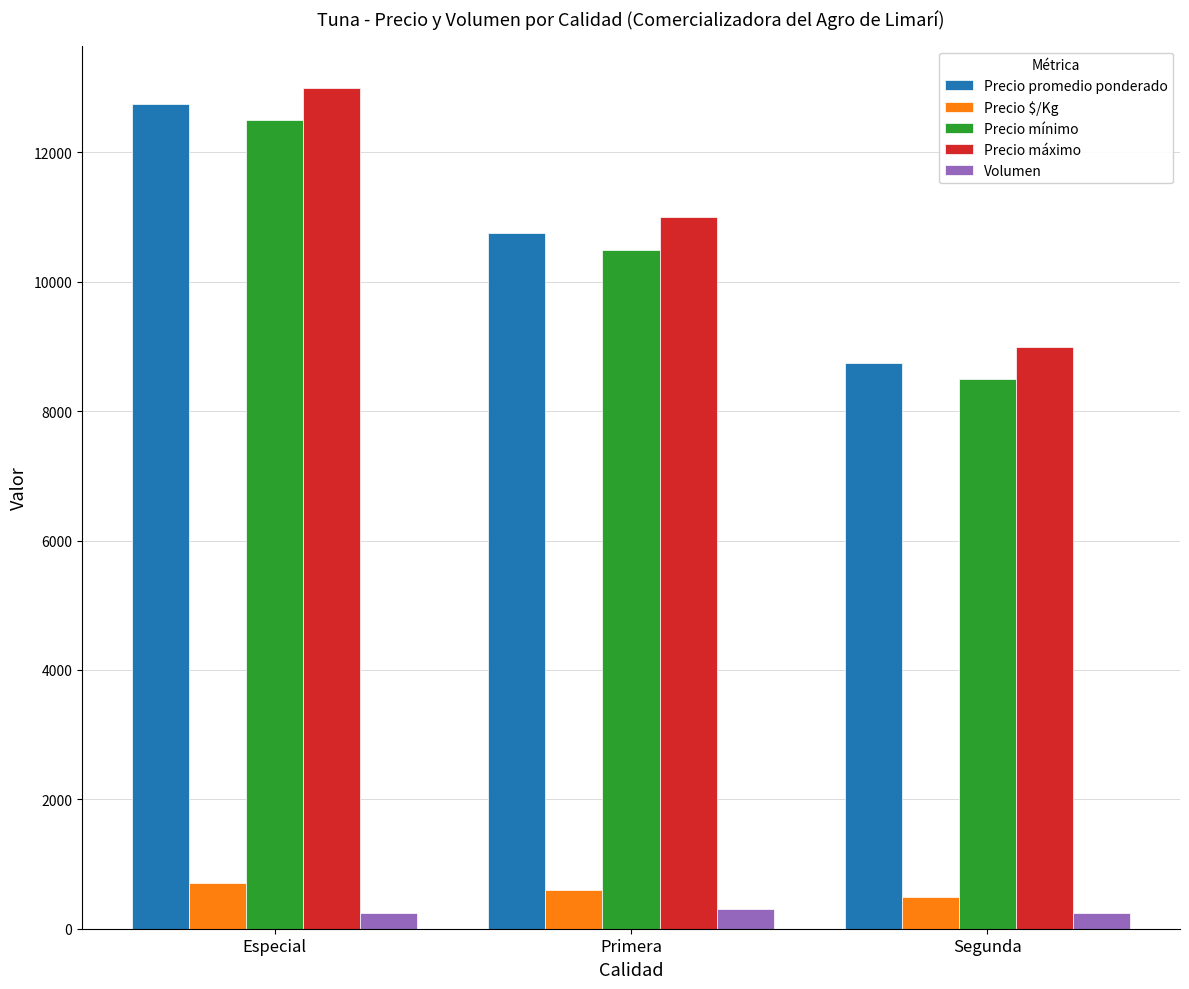

True or false: Precio mínimo has a value of 8500 at Segunda.

True